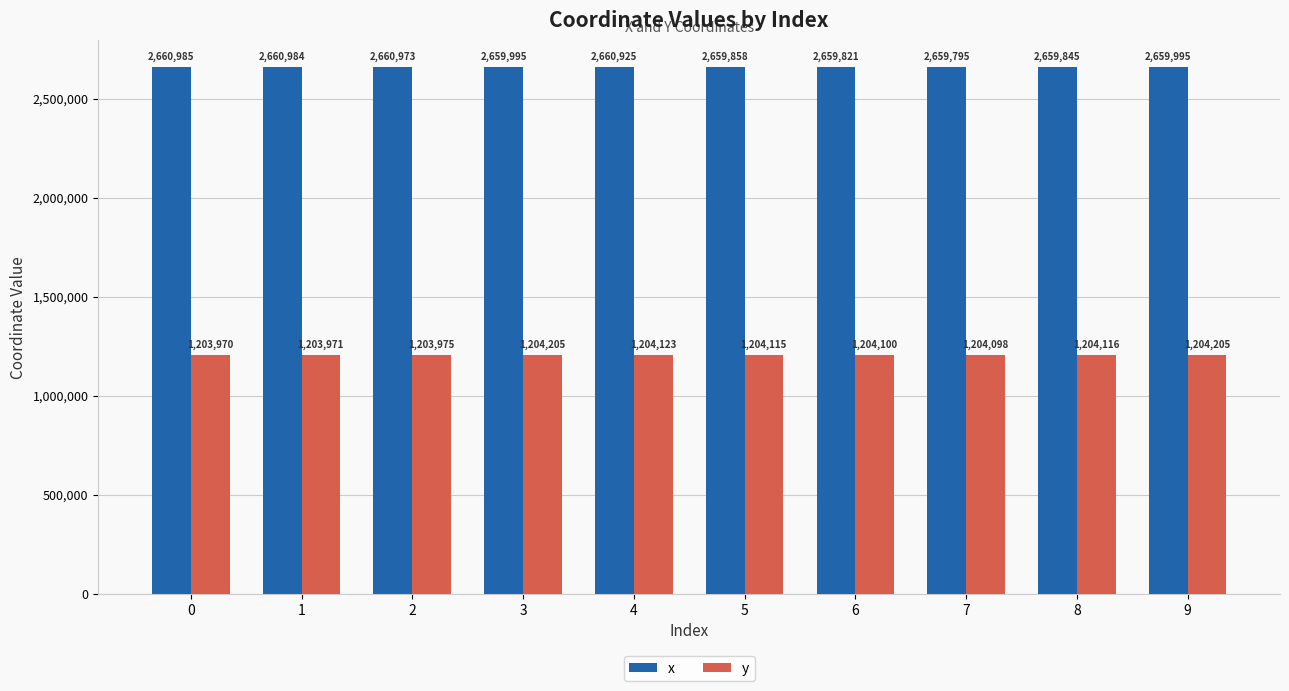

What is the maximum value shown in the chart?

2660984.8